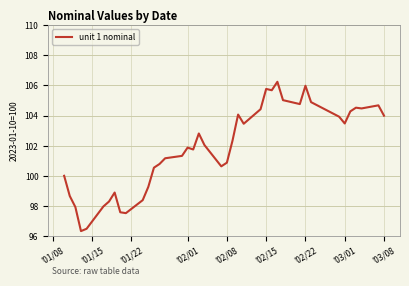

What is the maximum value shown in the chart?

106.2